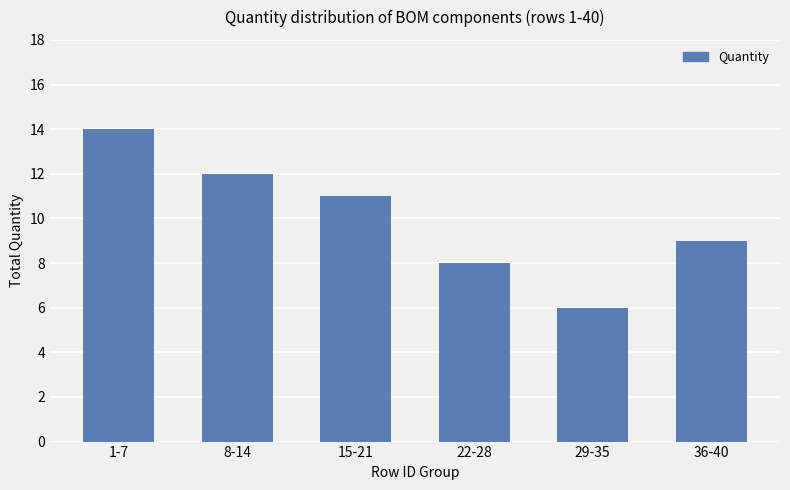

Which label corresponds to the smallest value in the chart?

29-35